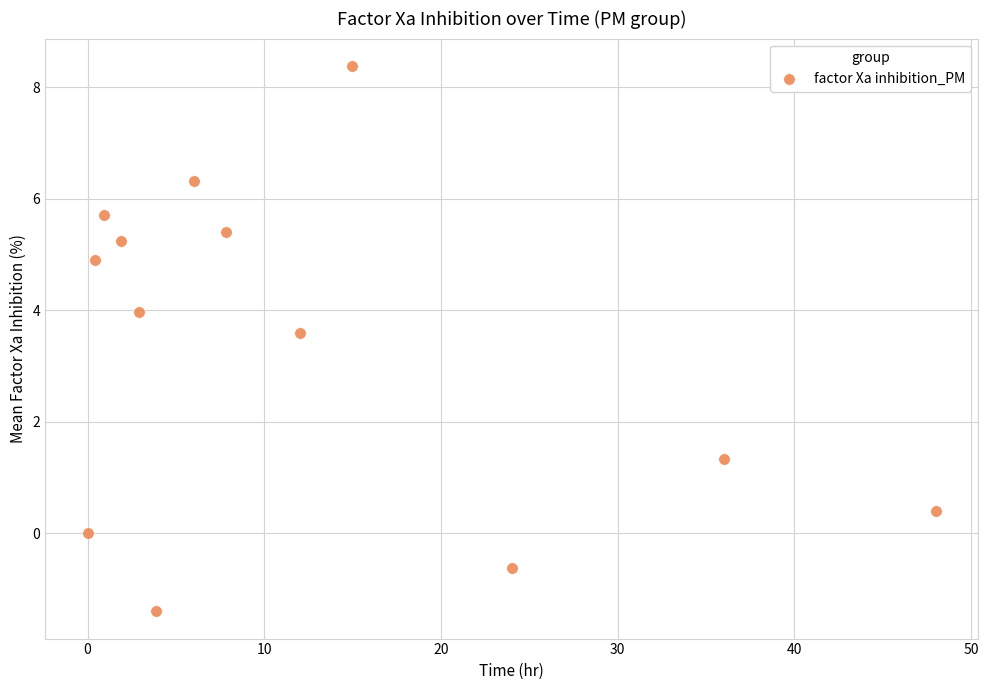

What is the range of X values (max minus min)?

48.0